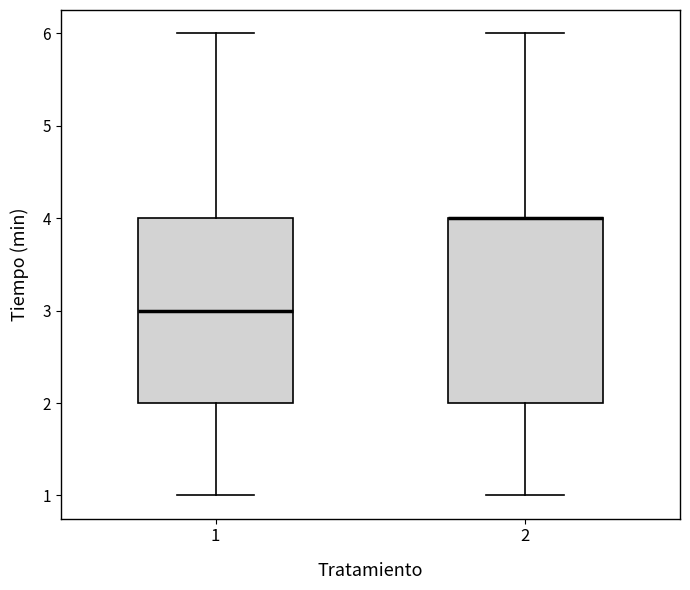

Where does the upper whisker of the box at x = 1 end on the y-axis? The values are not printed on the chart, so give them approximately, as read against the axis.

6